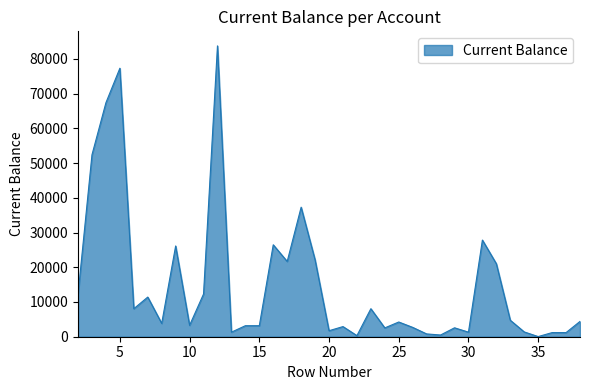

What is the difference between the maximum and minimum values?

83678.1